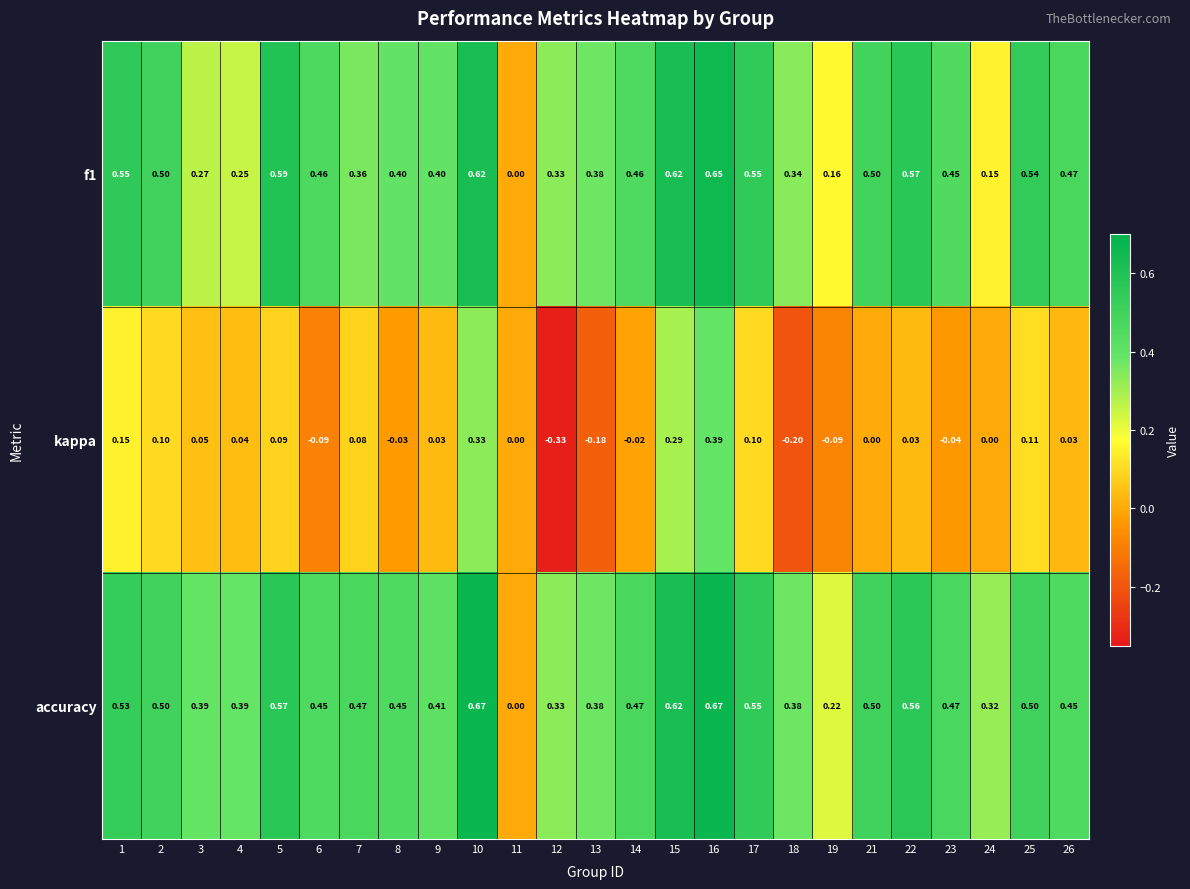

Which series has the widest spread of values?

kappa